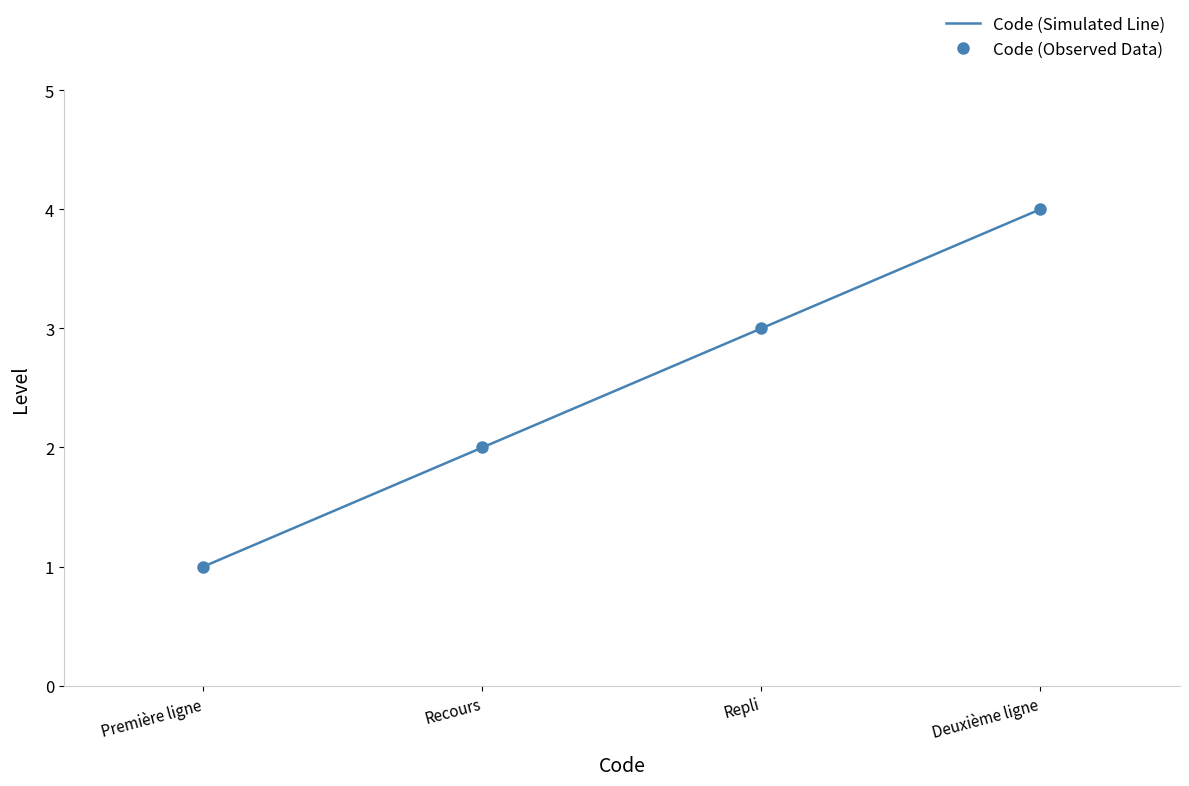

Does the chart have visible grid lines?

No